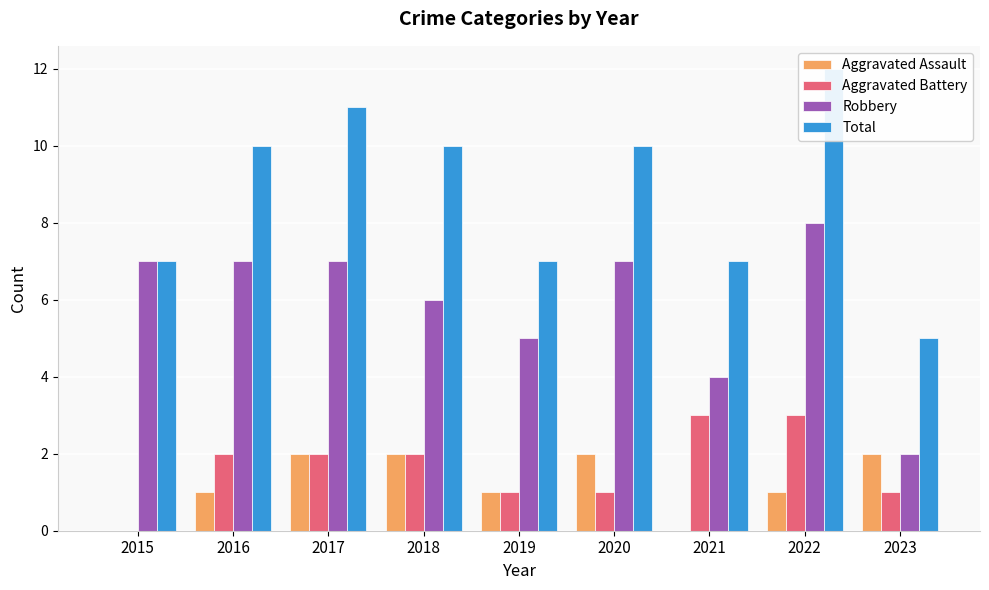

How many values in Aggravated Assault are above zero?

7